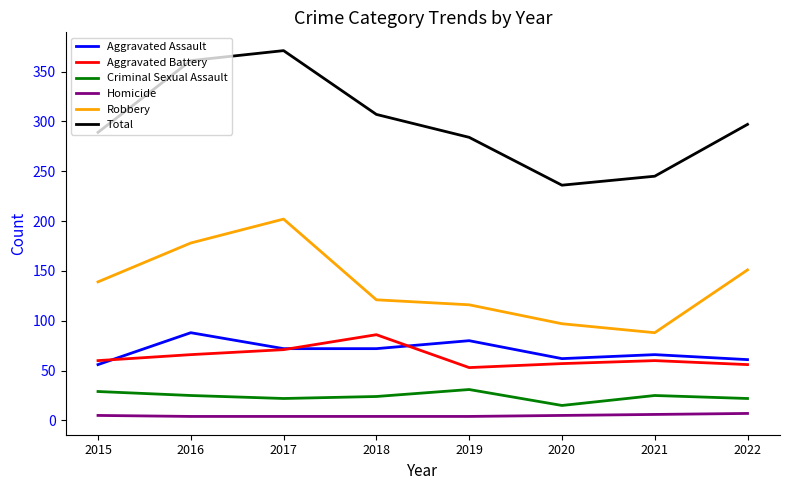

What is the minimum value for Criminal Sexual Assault?

15